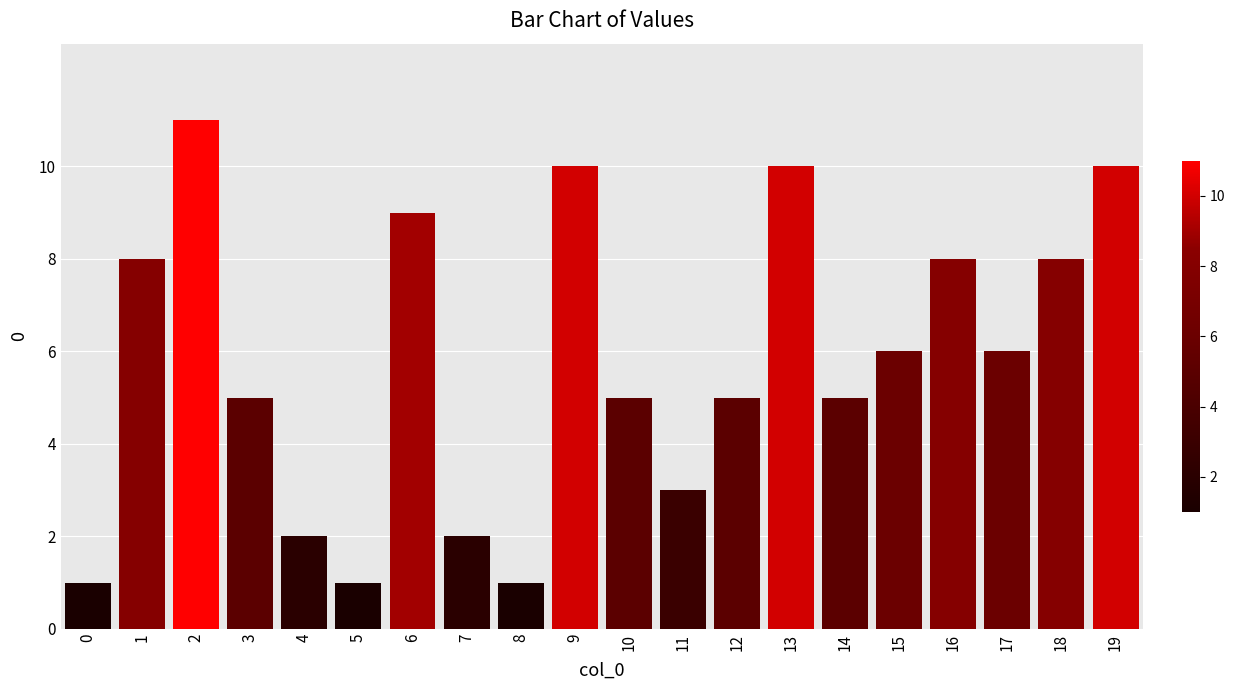

Which category has the highest value across all series?

2